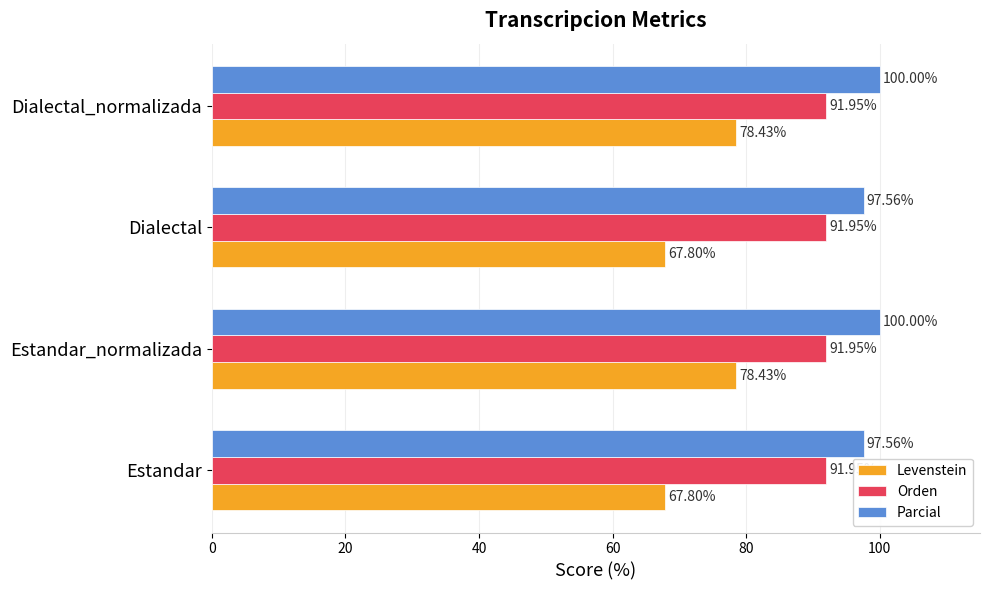

Which series has the largest total across all categories?

Parcial